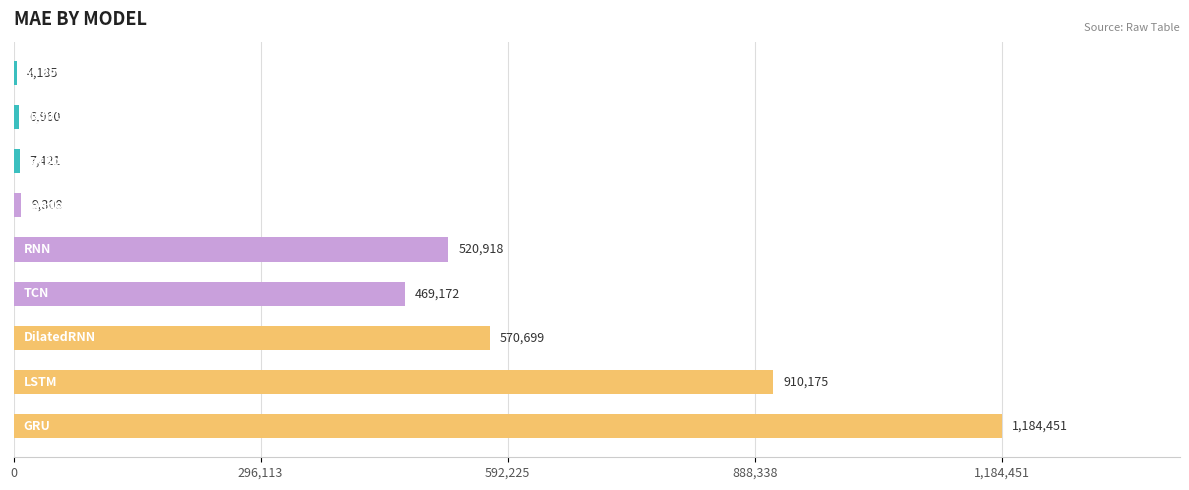

What is the maximum value shown in the chart?

1184450.9